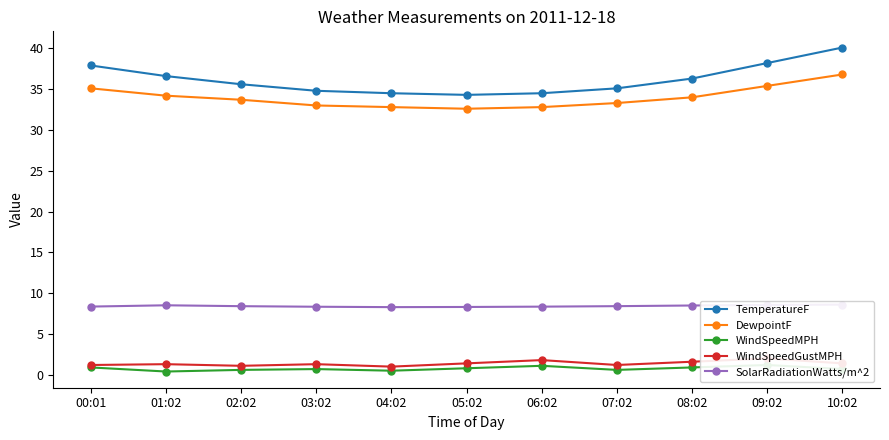

How many lines are shown in the chart?

5